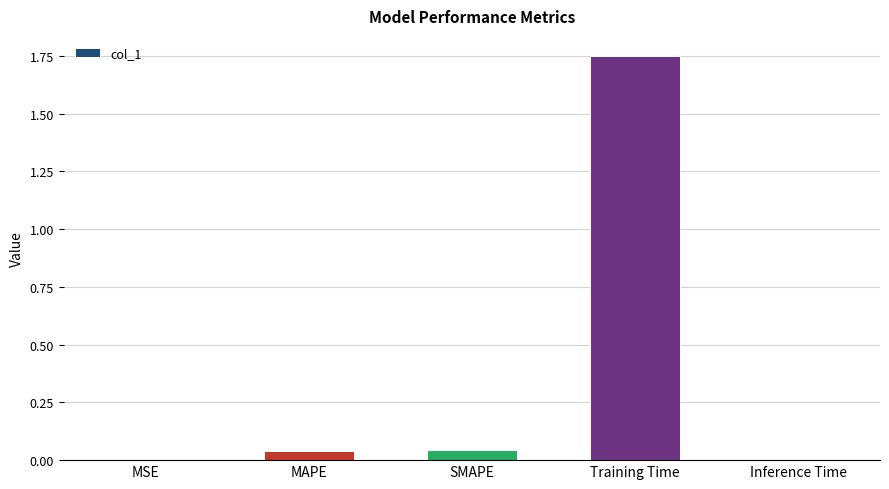

What is the change in value from MAPE to Training Time?

+1.7